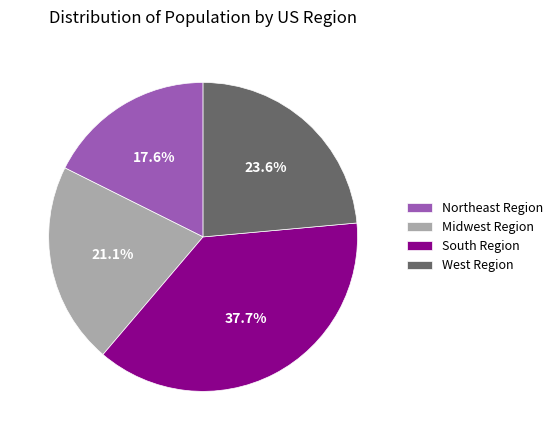

Which has a higher value, South Region or Northeast Region?

South Region